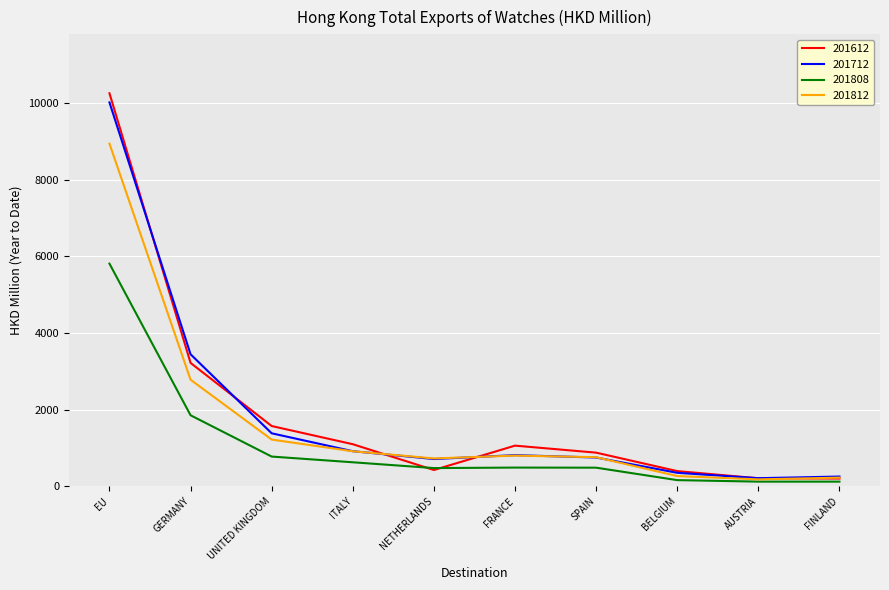

What is the greatest value displayed?

10261.5